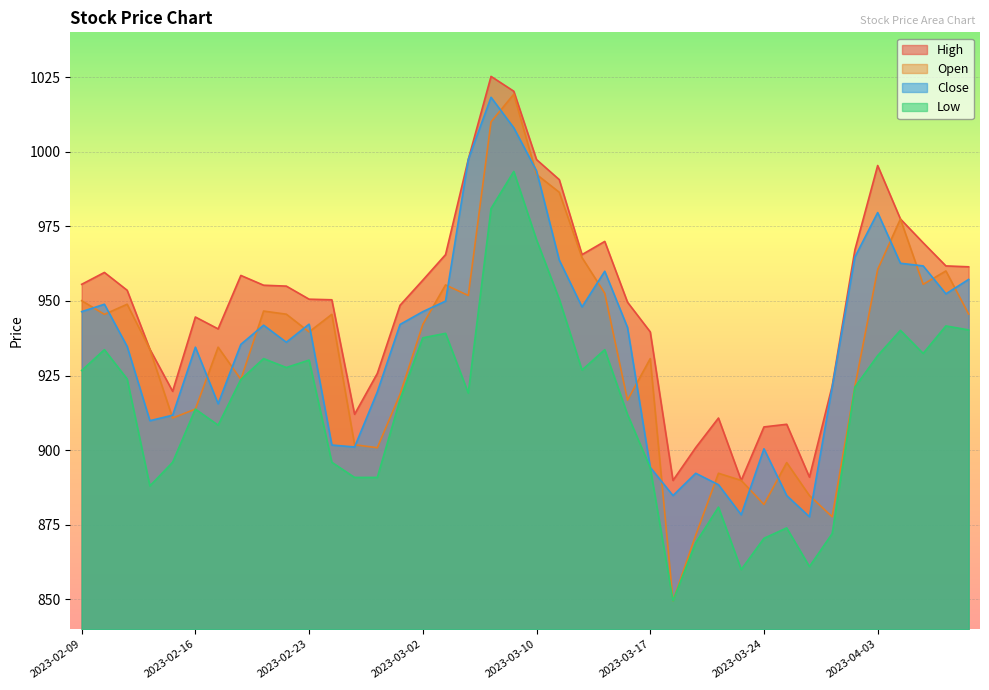

What is the value of the Low point at the 14th from the left?

890.9